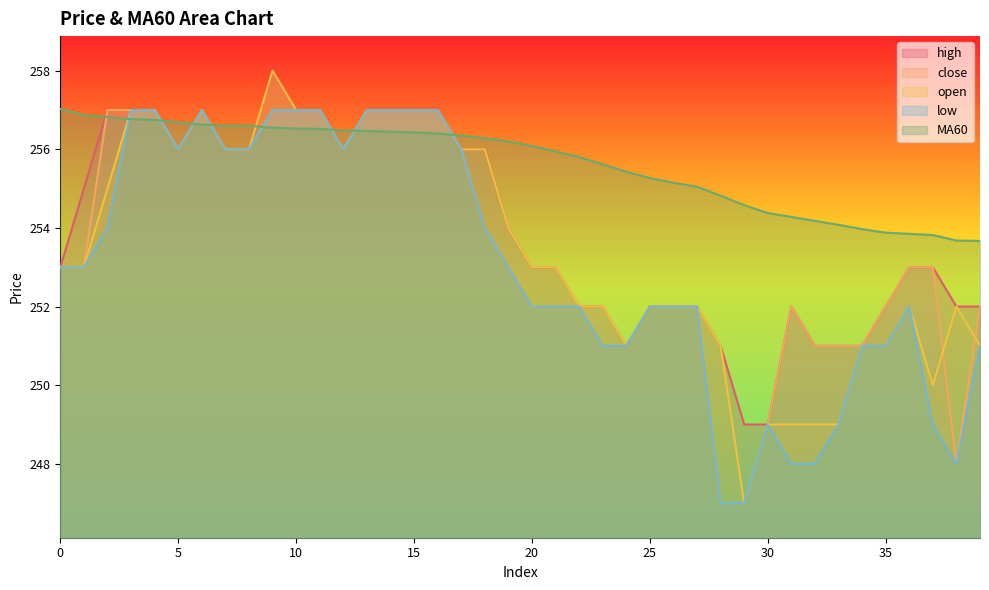

At which category is the sum across all series the highest?

9